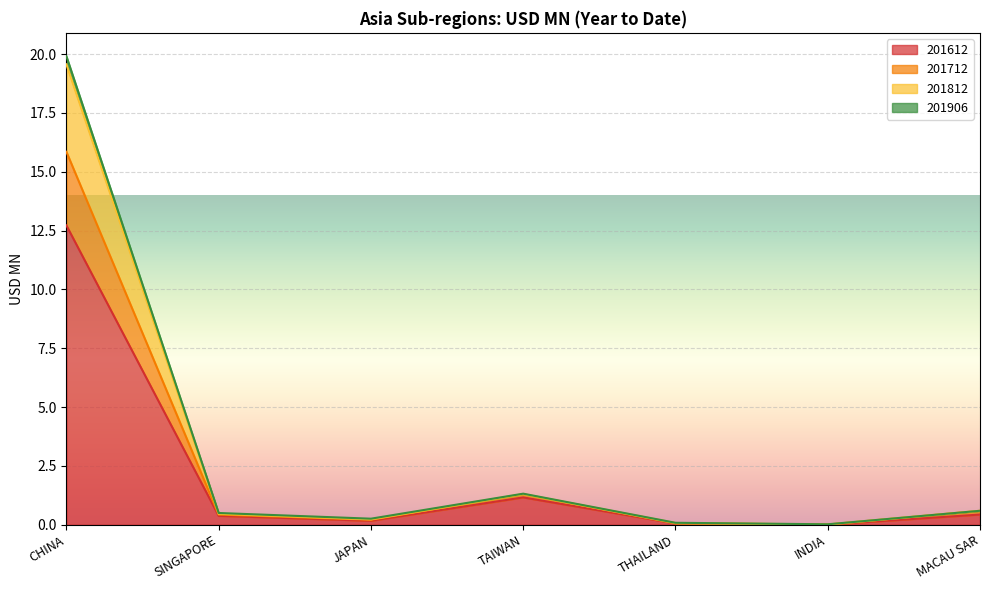

How many lines are shown in the chart?

4